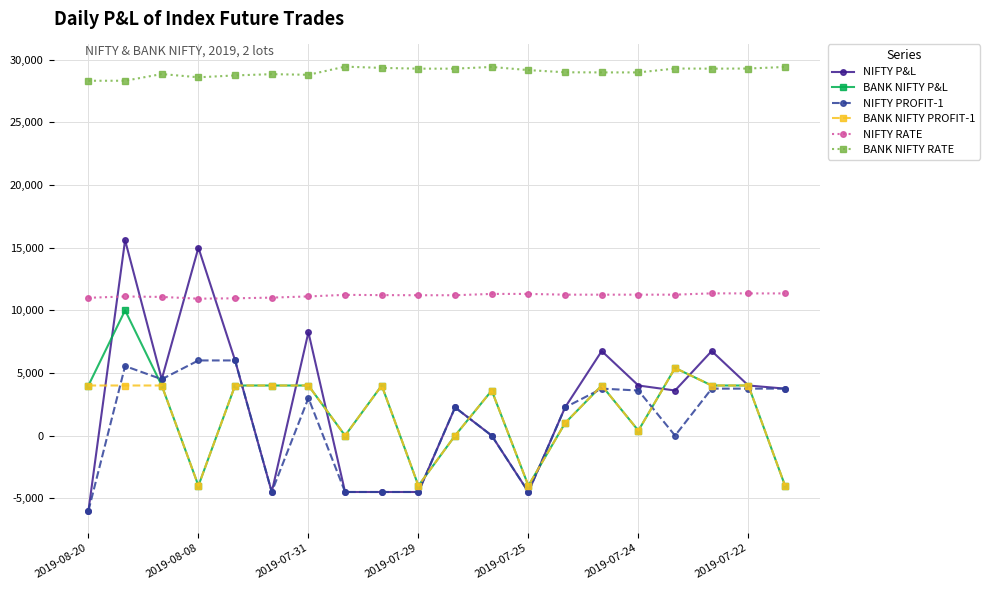

At how many categories does at least one series exceed 27571?

20